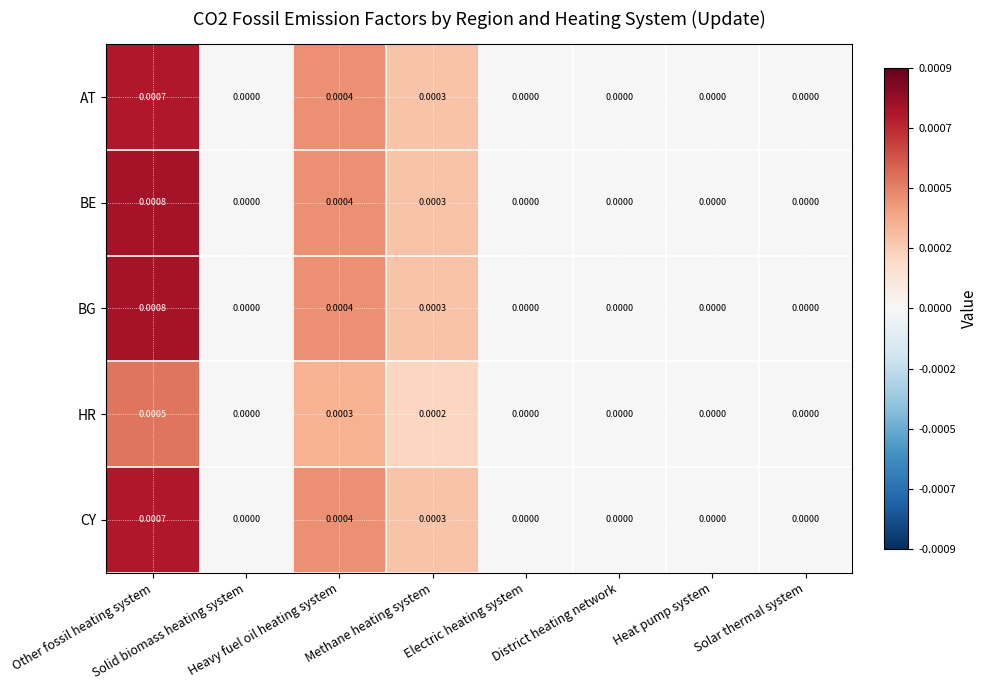

How many data points in CY are above 0?

3